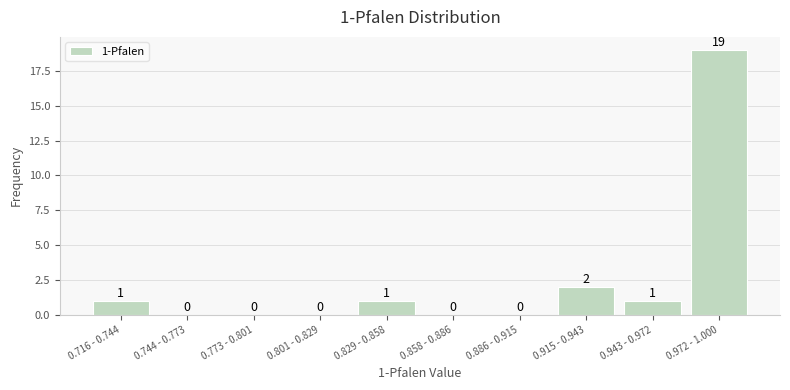

Reading left to right, list all the values displayed in this chart.

0.716 - 0.744=1	0.744 - 0.773=0	0.773 - 0.801=0	0.801 - 0.829=0	0.829 - 0.858=1	0.858 - 0.886=0	0.886 - 0.915=0	0.915 - 0.943=2	0.943 - 0.972=1	0.972 - 1.000=19